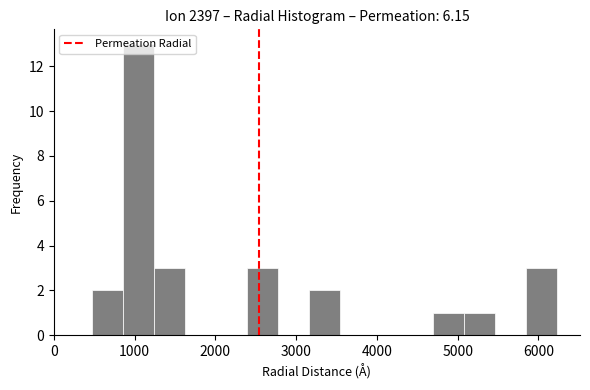

Around what value on the x-axis is the tallest bar? Give the approximate position of its centre, as read against the axis.

1100